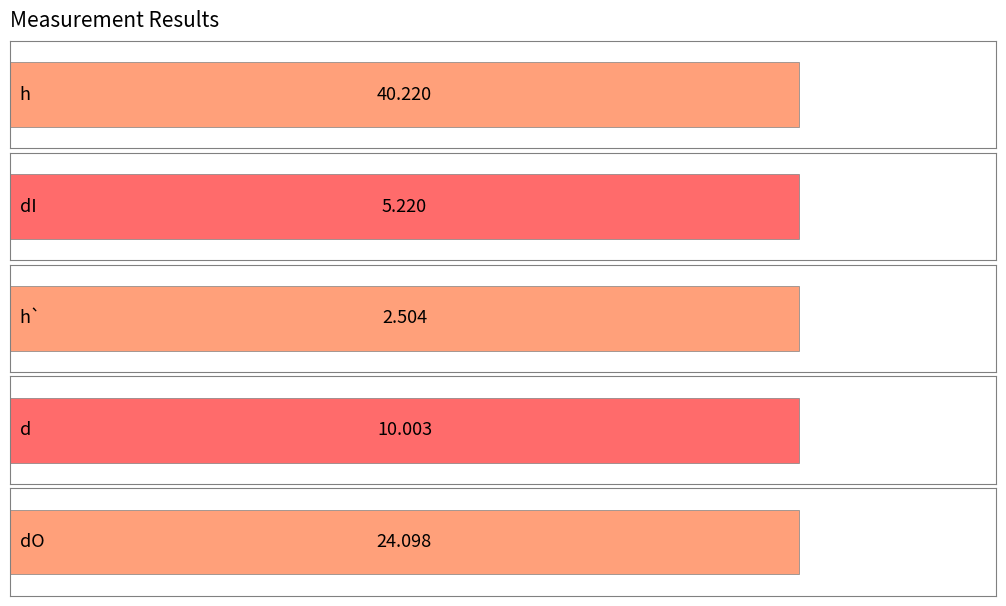

What is the maximum value for h`?

2.5